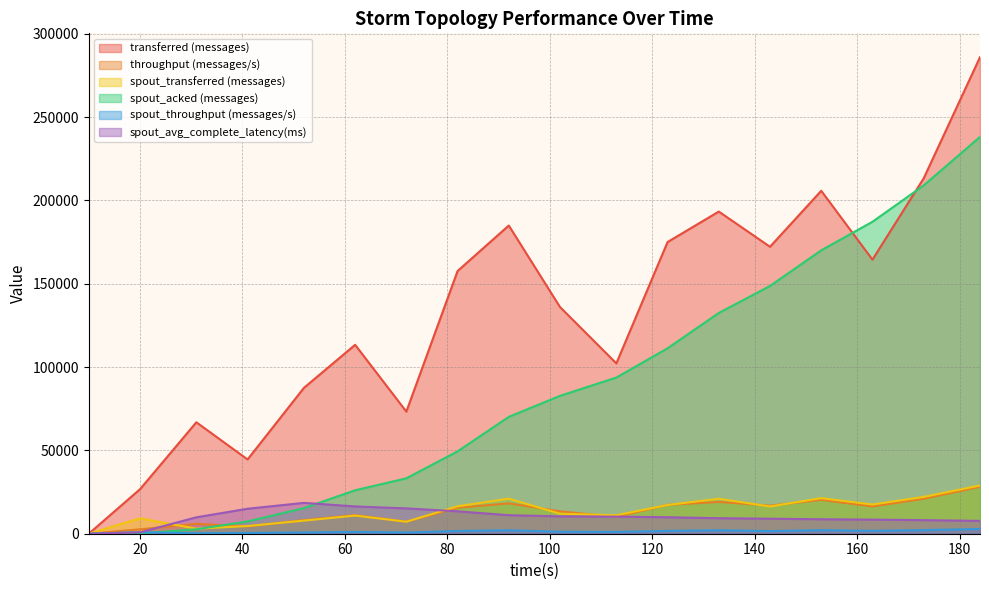

How many data points in spout_transferred (messages) are less than 16340?

9